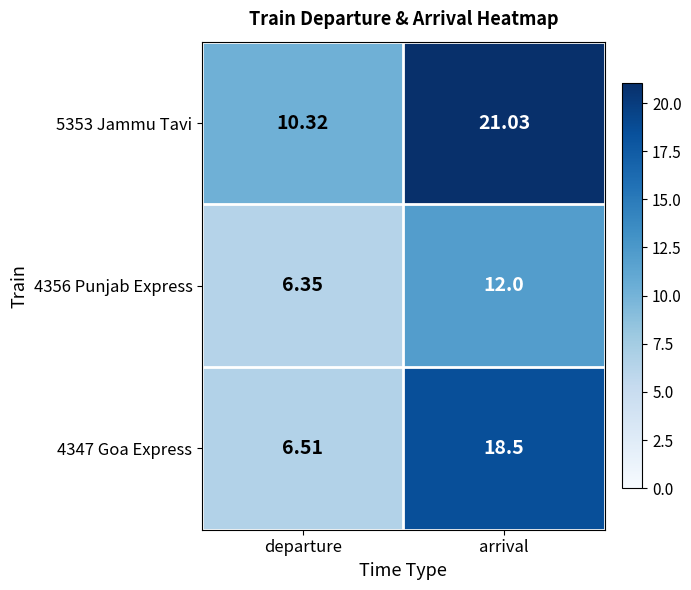

Which category has the lowest value in the 5353 Jammu Tavi series?

departure